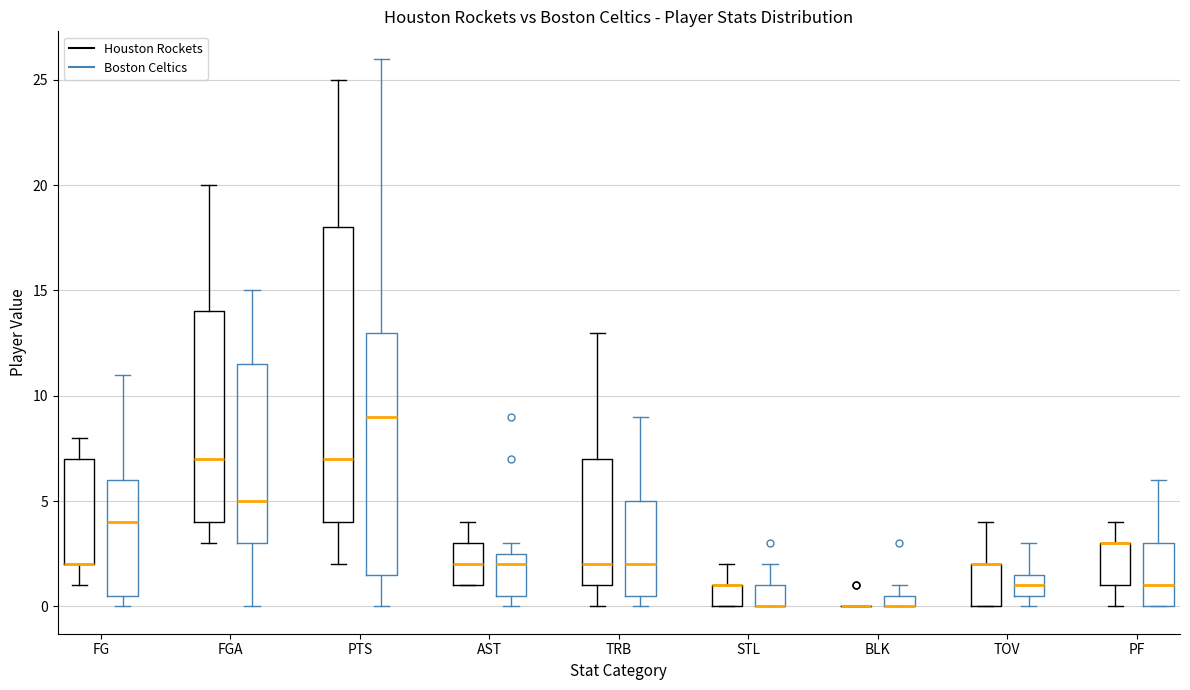

Where does the lower whisker of the box for PTS (Houston Rockets) end on the y-axis? The values are not printed on the chart, so give them approximately, as read against the axis.

2.0